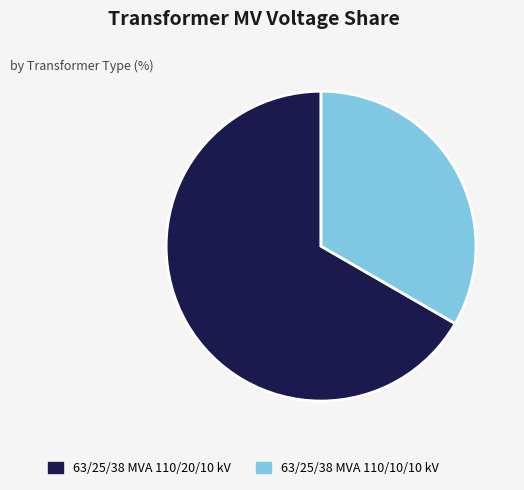

Is there any slice that represents more than half of the pie?

Yes